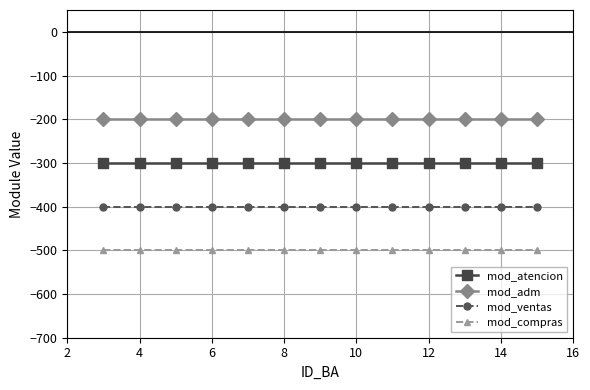

What is the maximum value shown in the chart?

-200